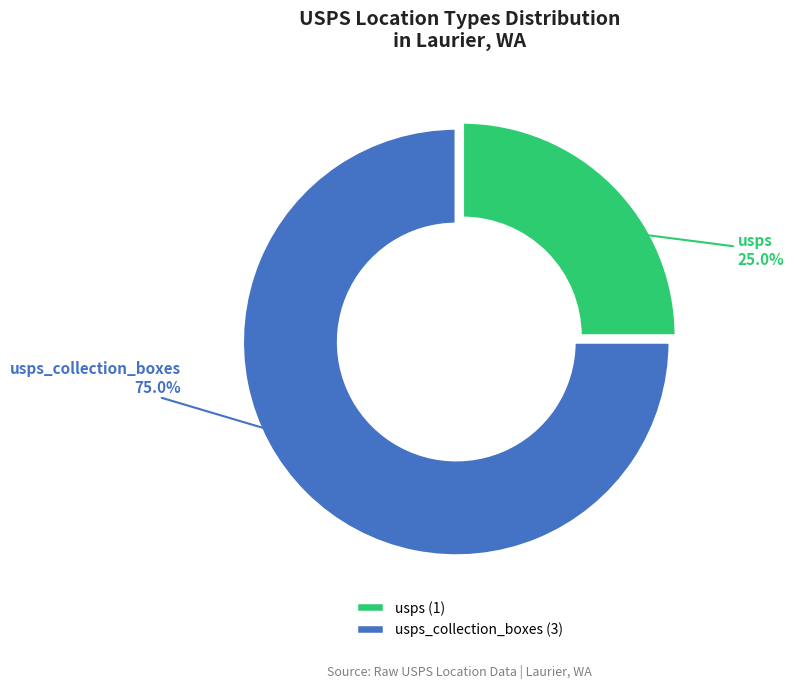

How many slices are in this pie chart?

2